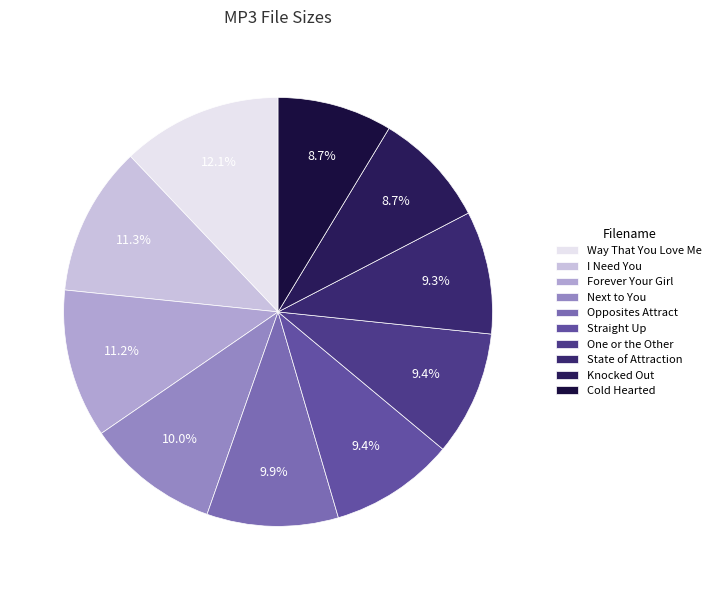

Is there a majority slice in this chart?

No